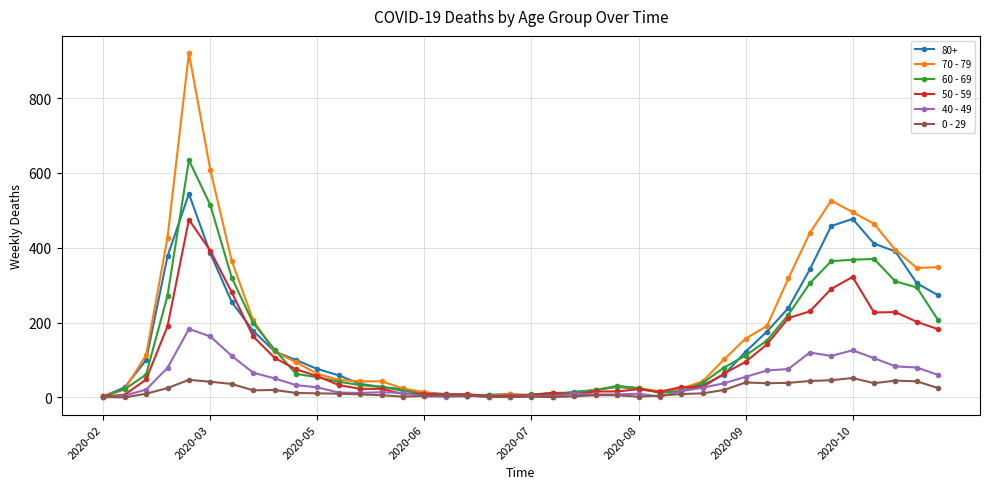

Rank the series by their maximum value, from highest to lowest.

70 - 79, 60 - 69, 80+, 50 - 59, 40 - 49, 0 - 29